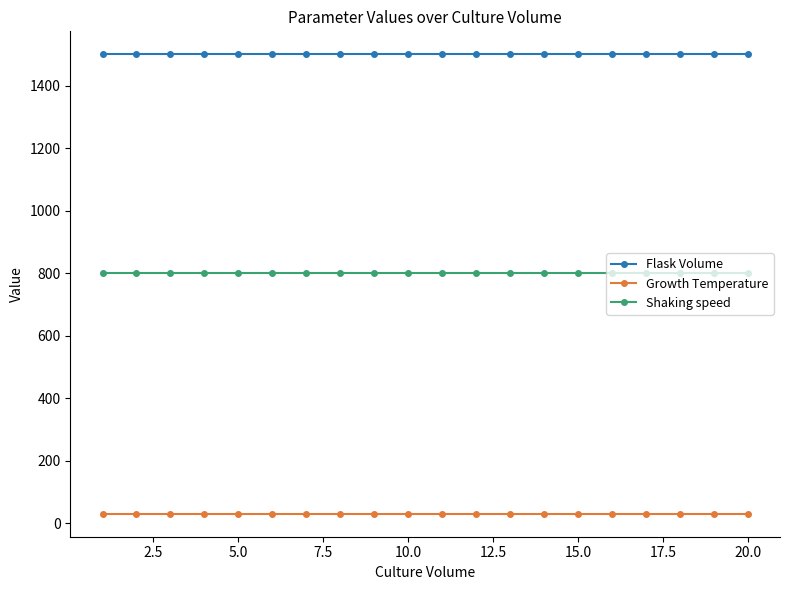

True or false: Shaking speed and Flask Volume intersect in this chart.

False